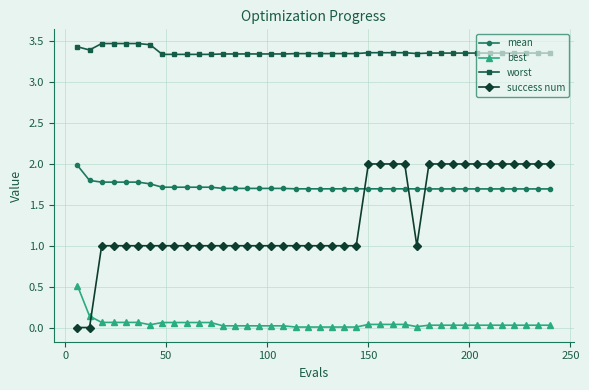

How many worst values are between 3 and 4?

40